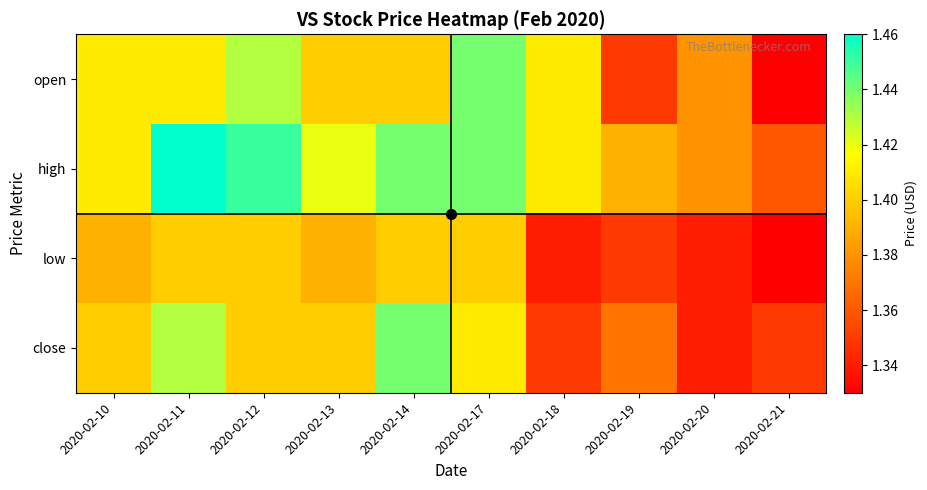

What is the smallest value displayed?

1.3